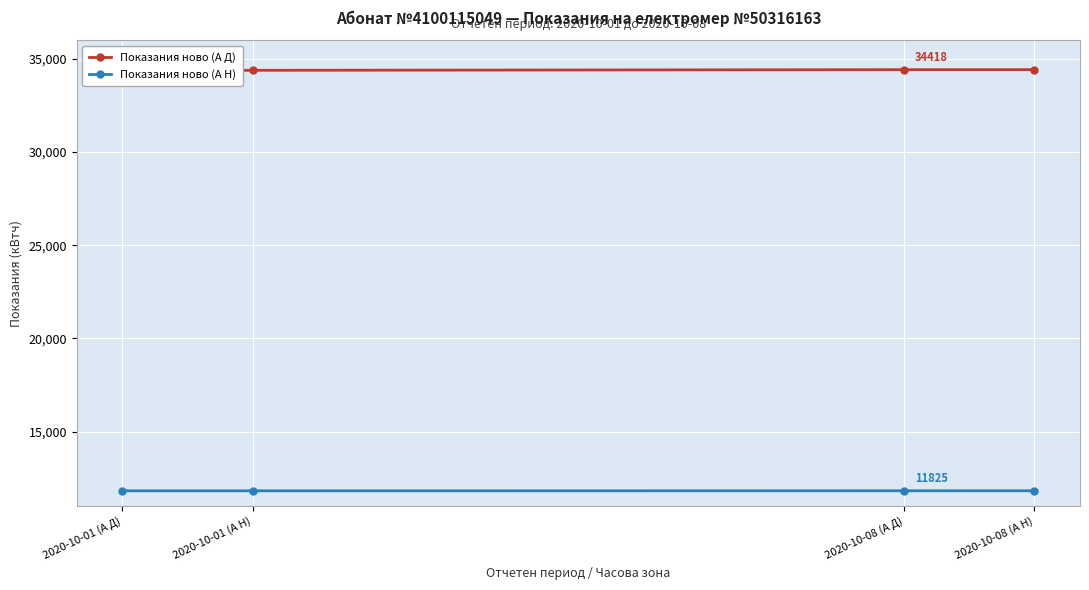

The Показания ново (А Н) series shows 17023 at 2020-10-08 (А Н). True or false?

False